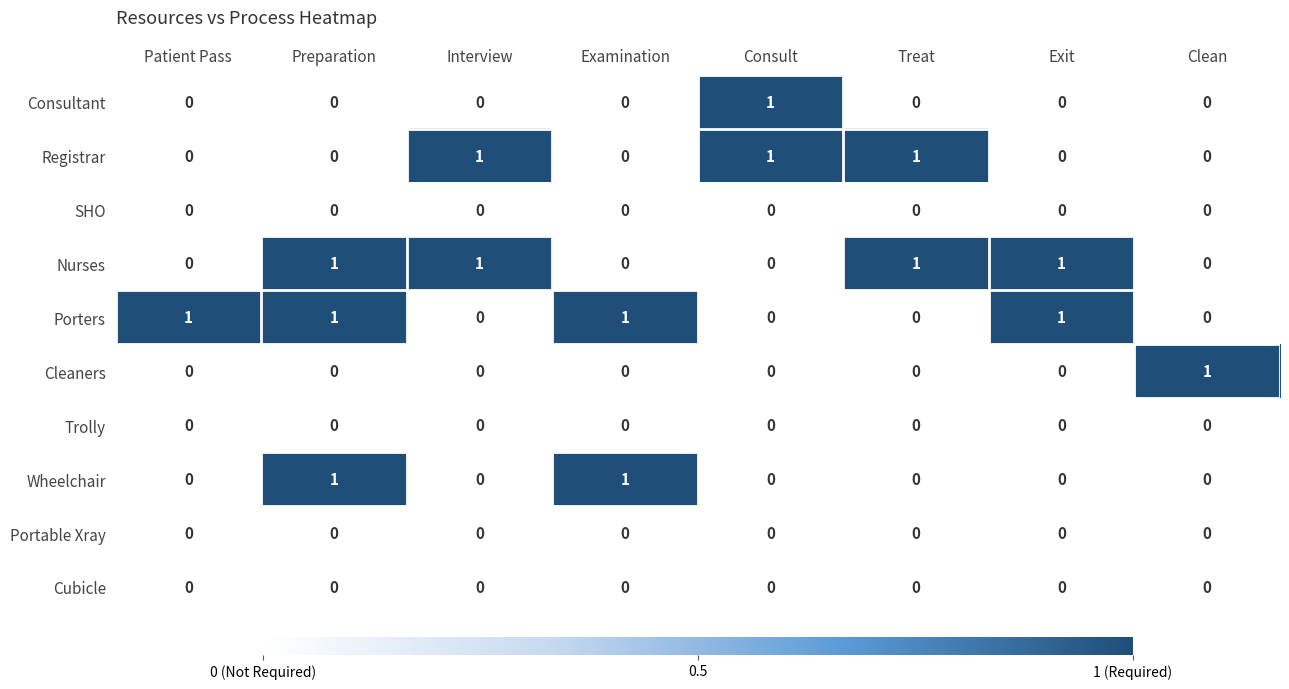

Count the Porters values in the range 0 to 1.

8